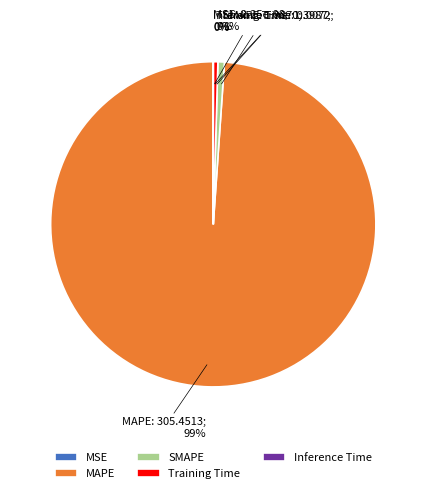

Is the sum of Training Time and SMAPE greater than half?

No